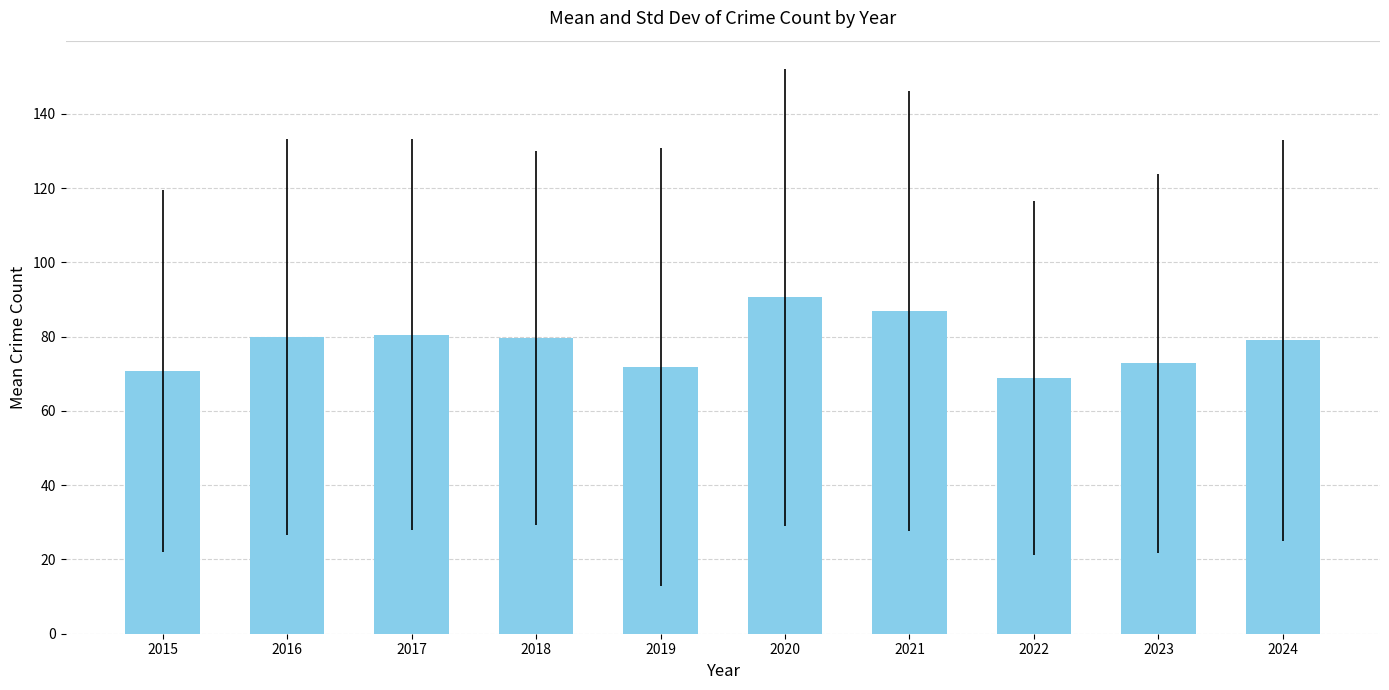

What is the maximum value shown in the chart?

90.6